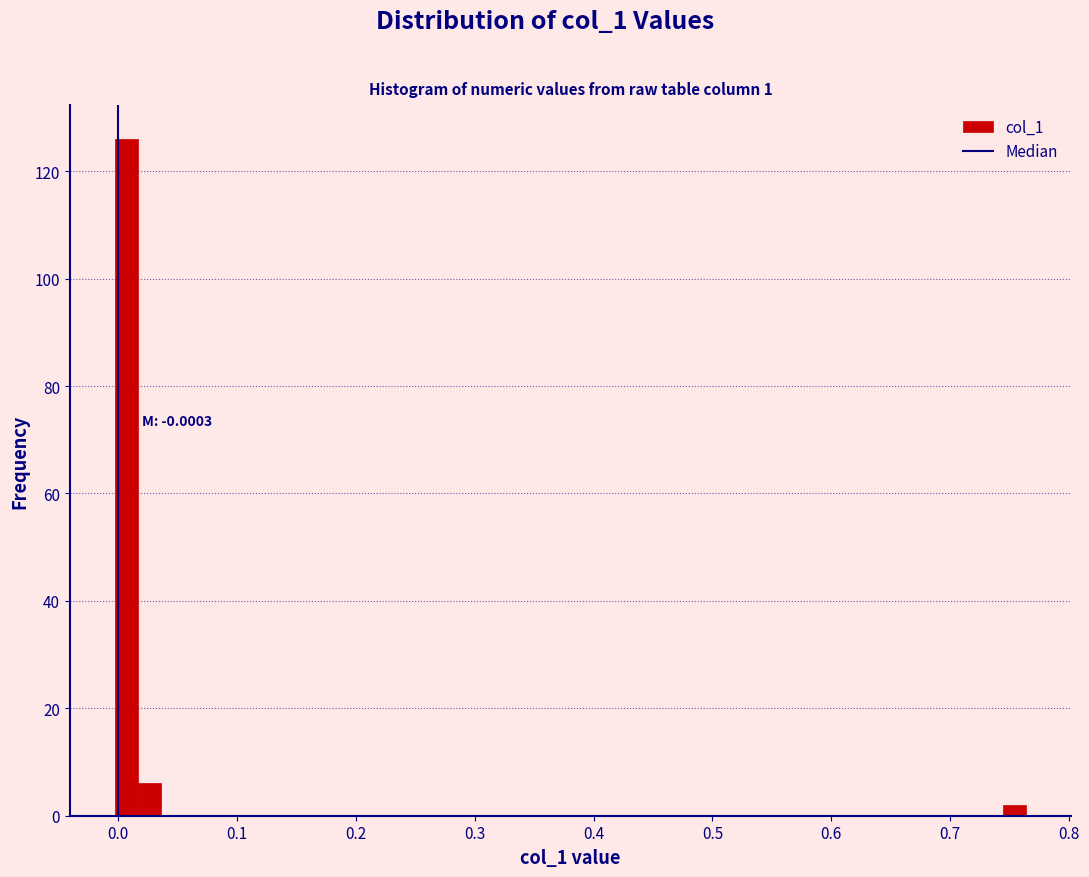

Around what value on the x-axis is the tallest bar? Give the approximate position of its centre, as read against the axis.

0.01